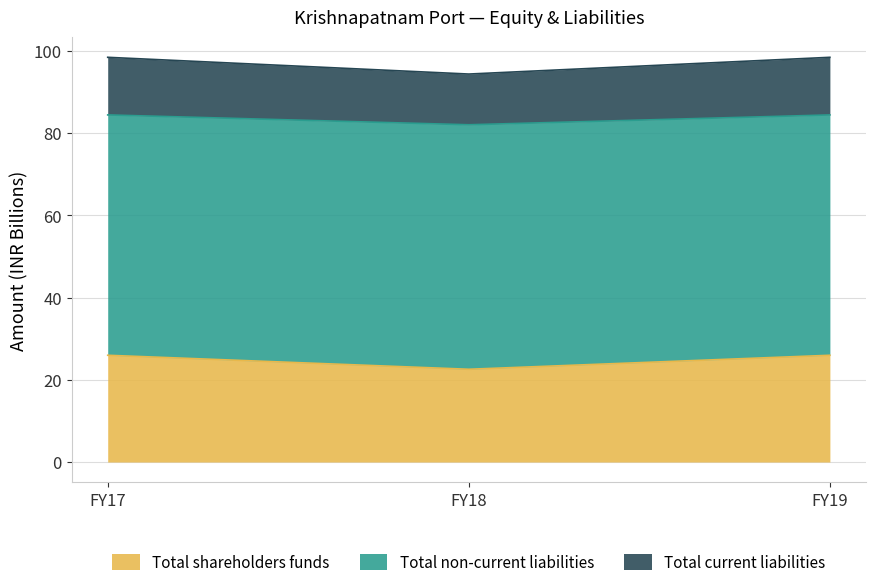

What is the maximum value for Total shareholders funds?

26.0